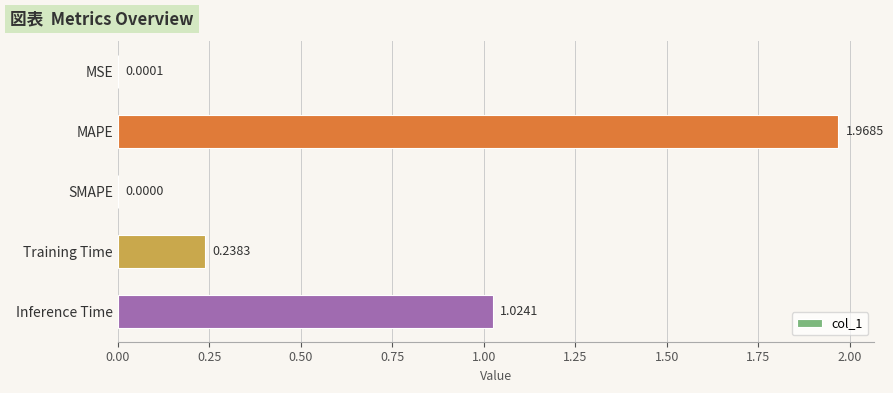

What is the sum of all values?

3.2